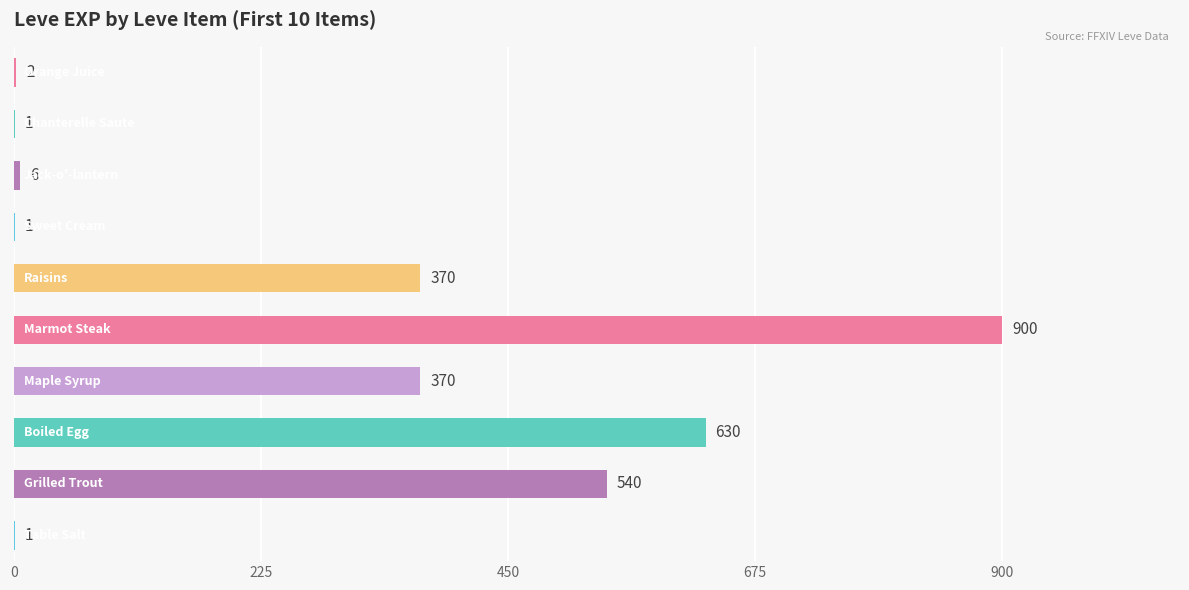

What is the greatest value displayed?

900